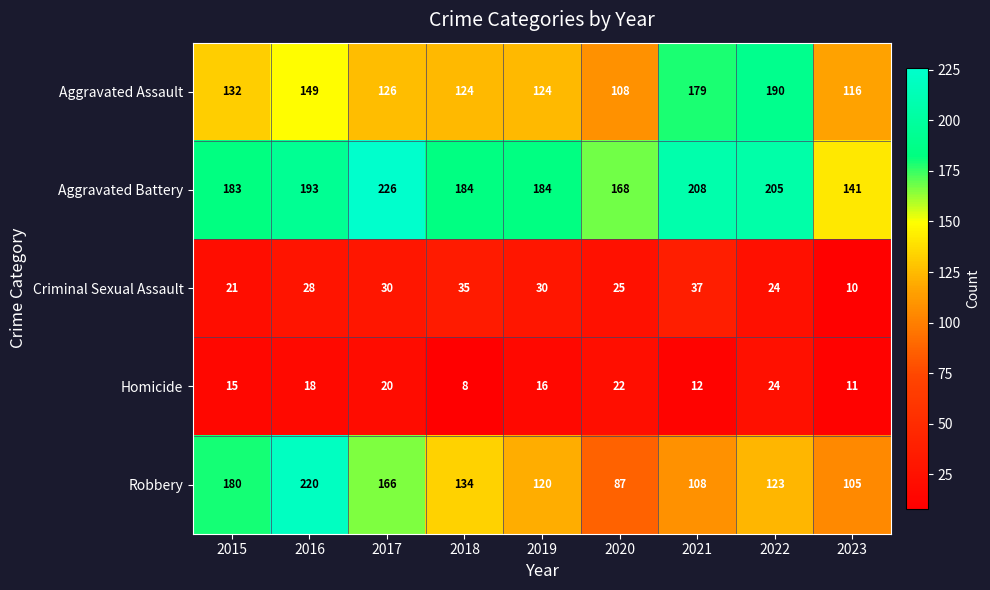

Which category has the lowest value in the Aggravated Assault series?

2020